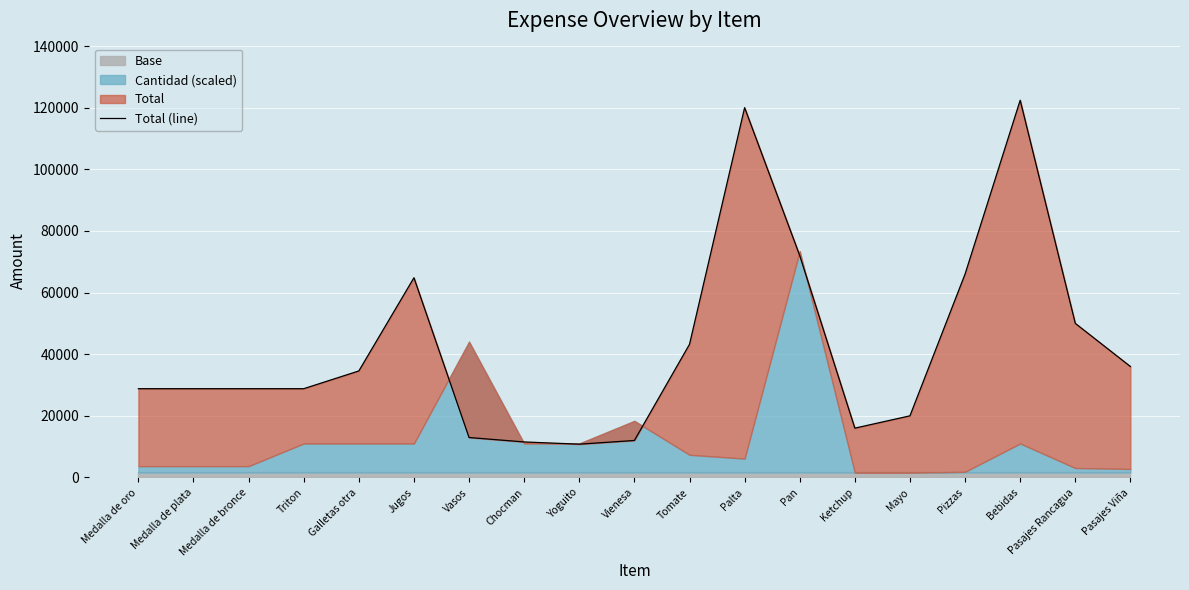

Read the value at Pasajes Viña, to the nearest 100.

36000